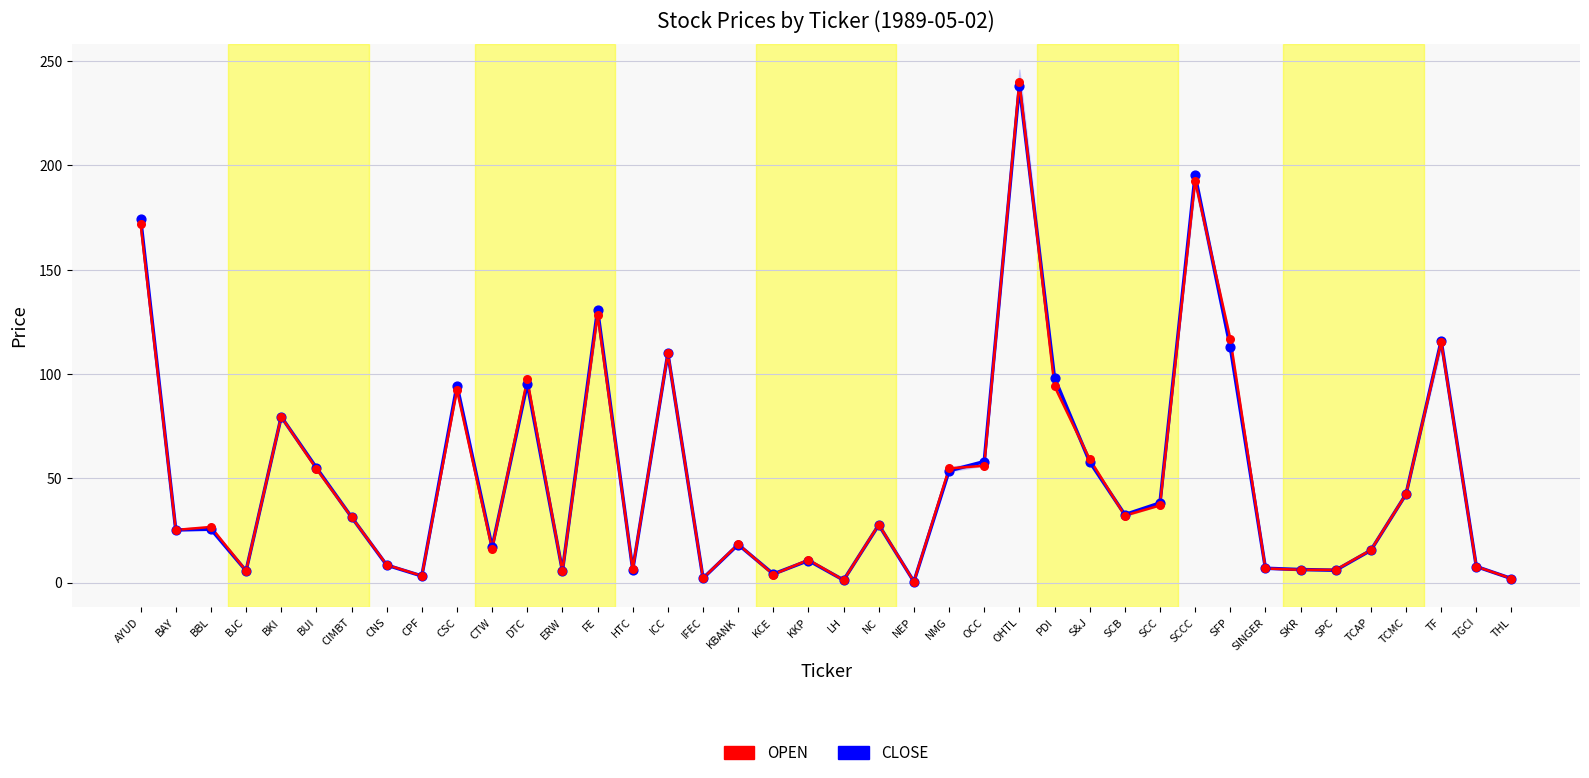

Which series contains the highest Y value?

OPEN